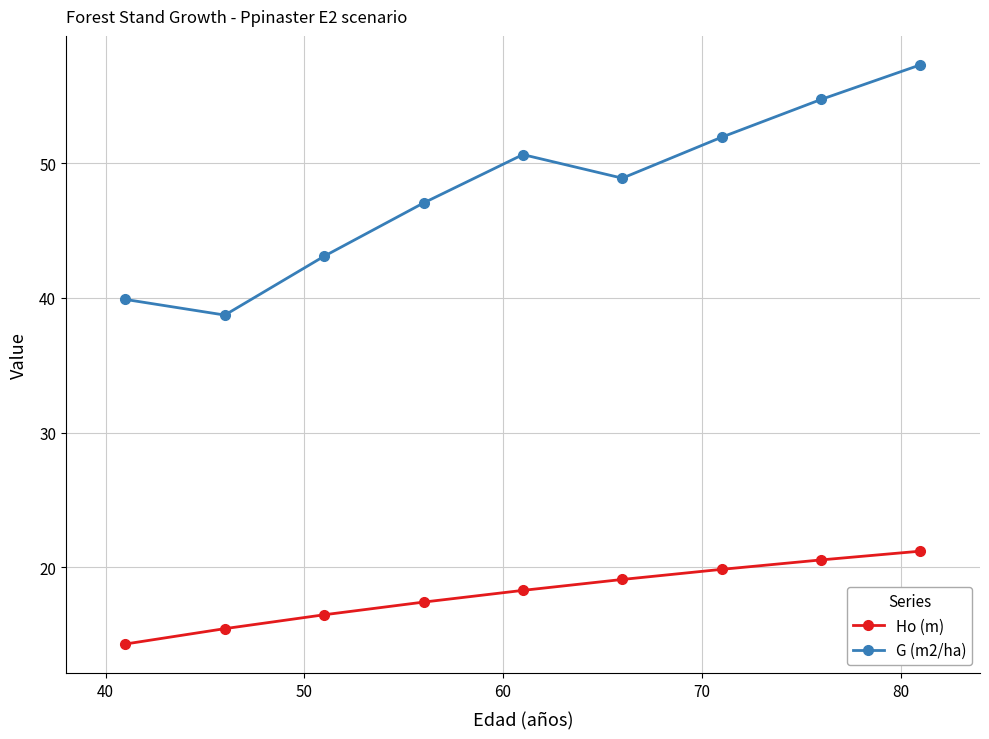

Rank the series by their average value, from highest to lowest.

G (m2/ha), Ho (m)